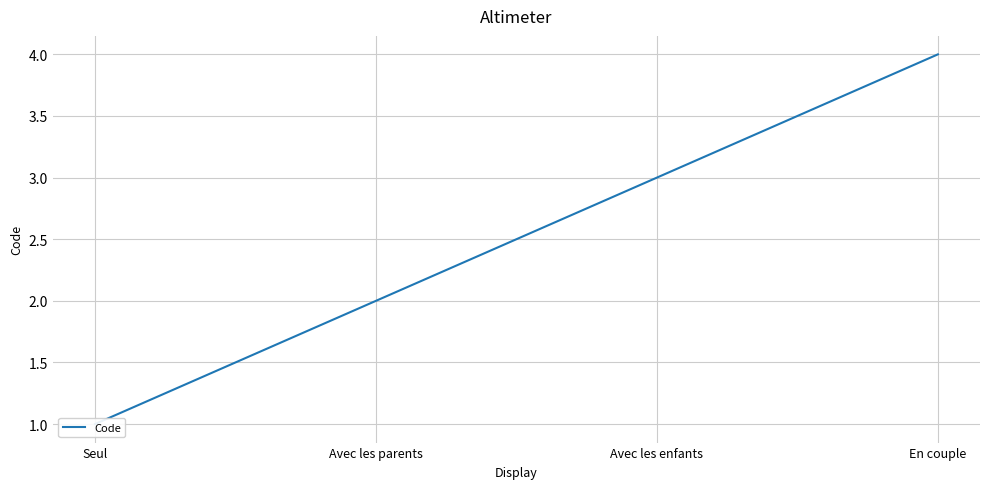

Reading left to right, extract all data points from this chart.

Seul=1	Avec les parents=2	Avec les enfants=3	En couple=4